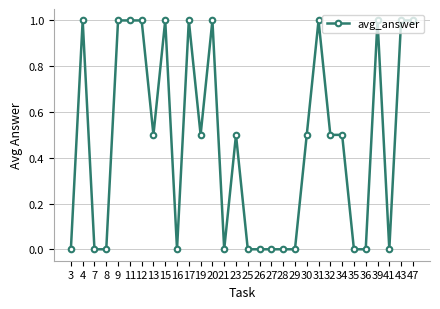

How many lines are shown in the chart?

1